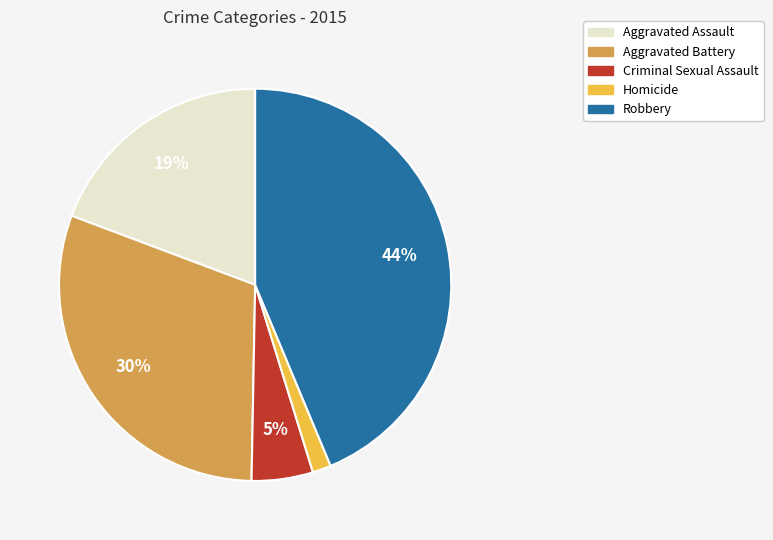

To the nearest percent, what is the difference between the largest and smallest slice percentages?

42%